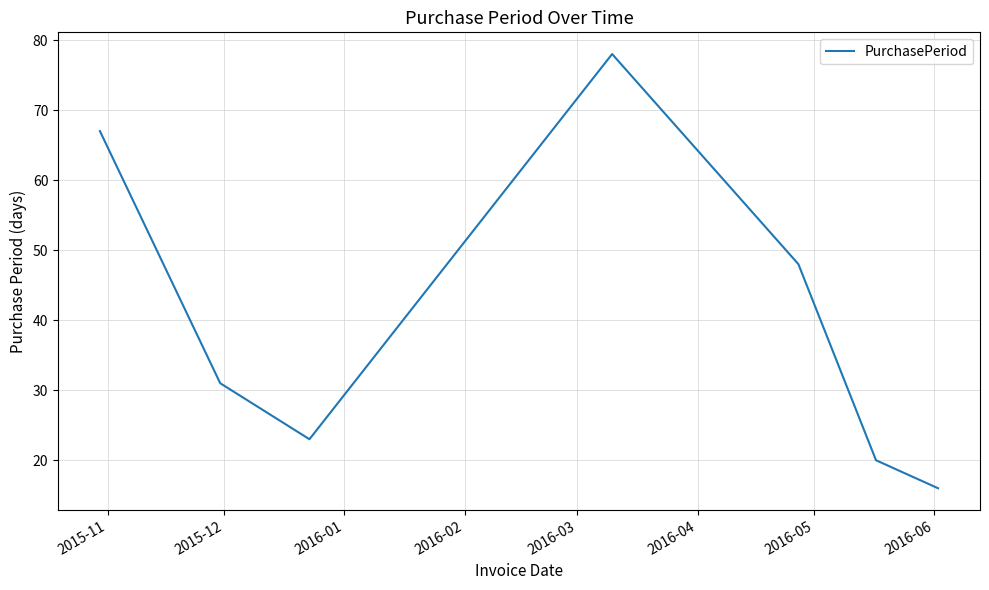

What is the minimum value shown in the chart?

16